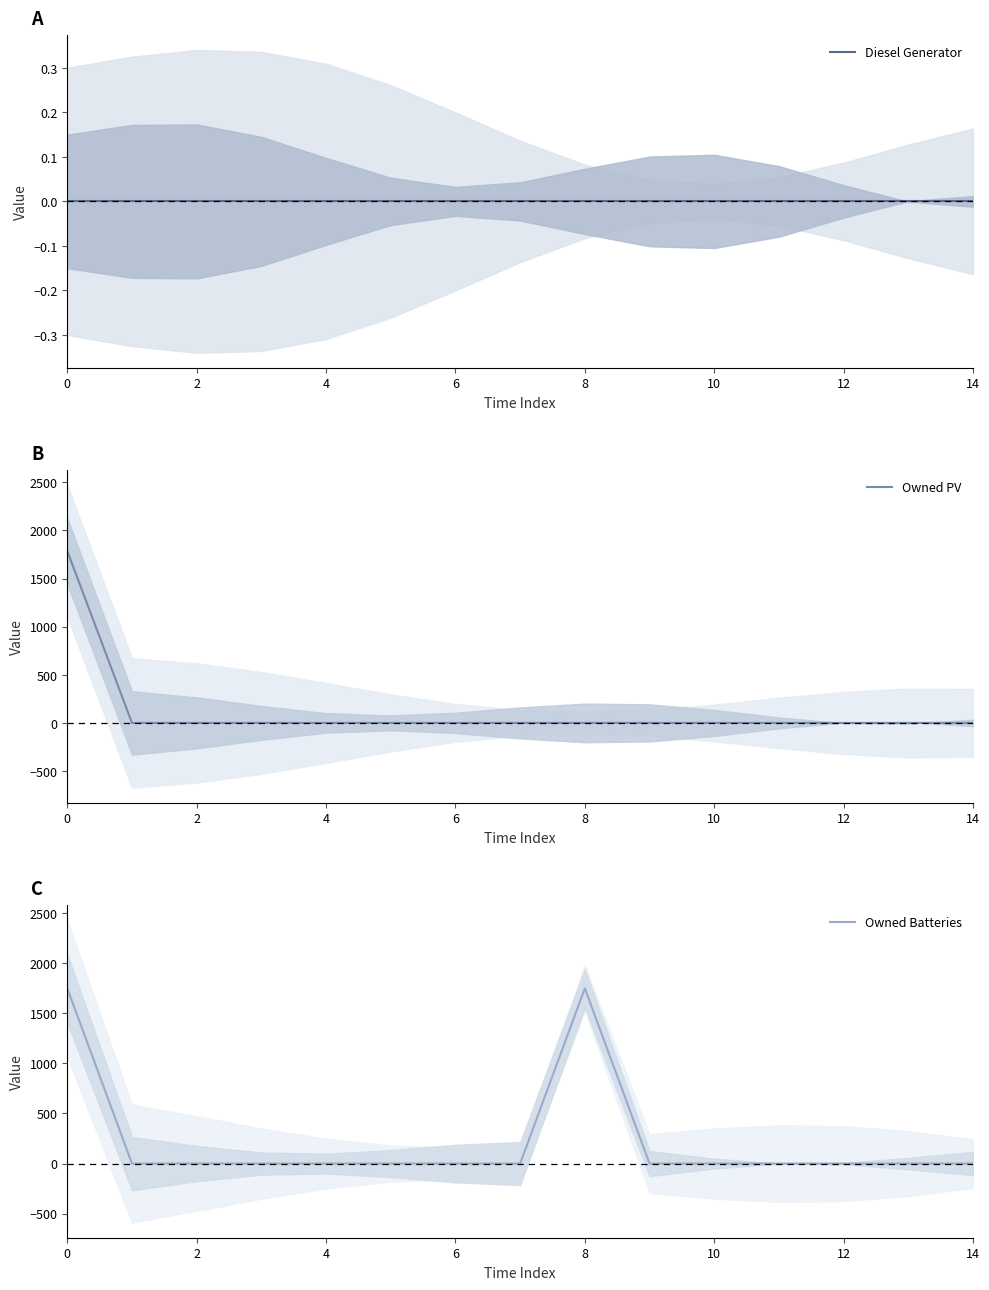

Does the chart have visible grid lines?

No